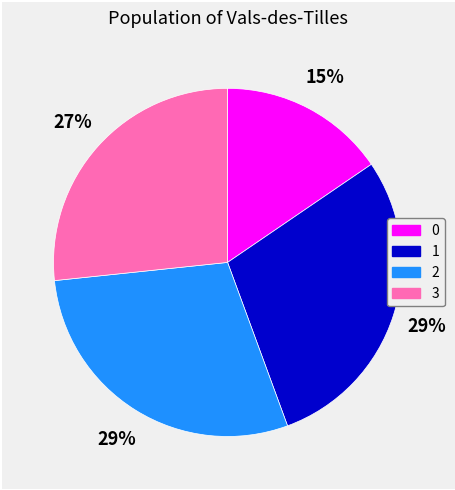

How many slices are in this pie chart?

4